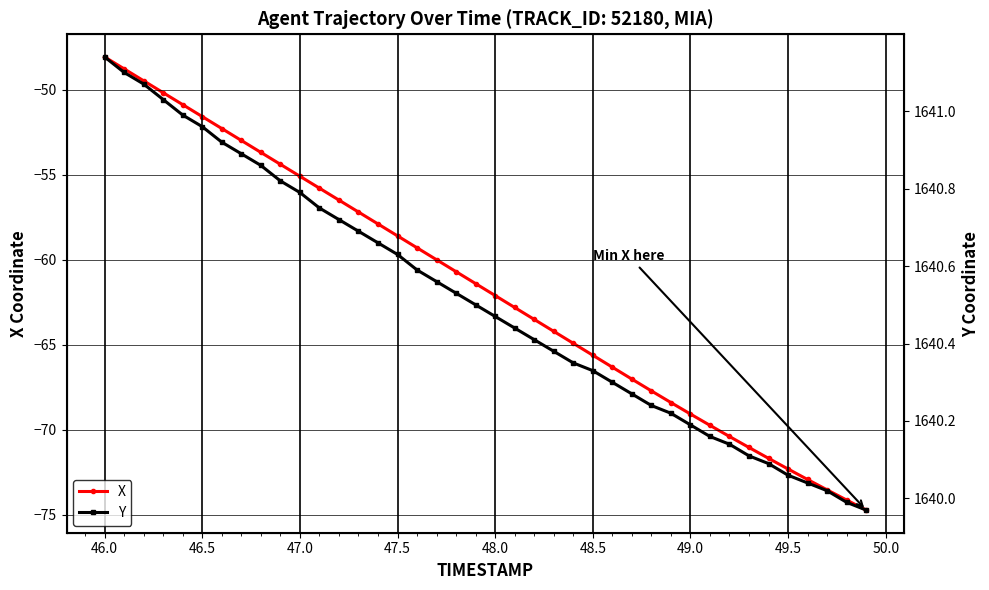

The value of X at 48.5 is -101.3. True or false?

False